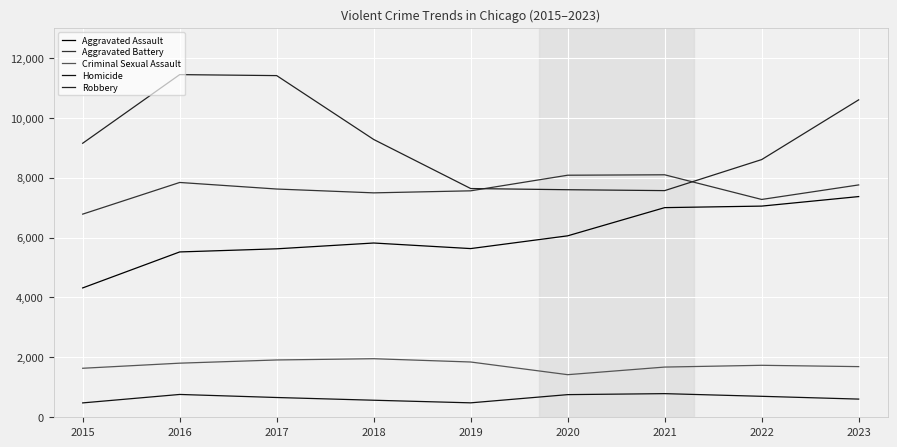

What is the average value of the Criminal Sexual Assault series?

1742